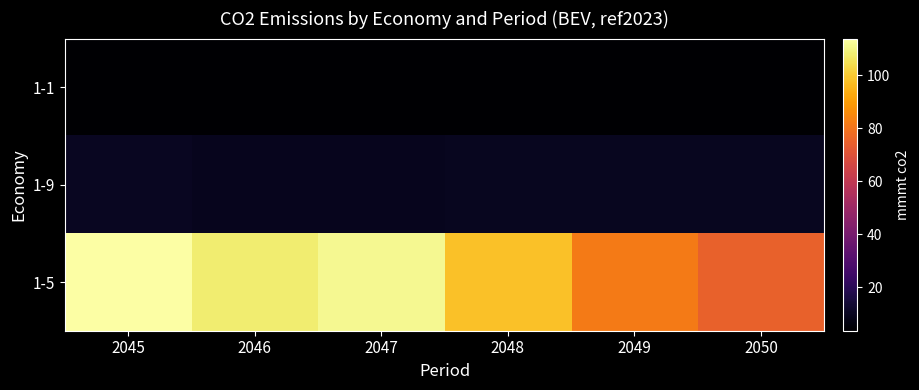

Which category has the lowest value across all series?

2049